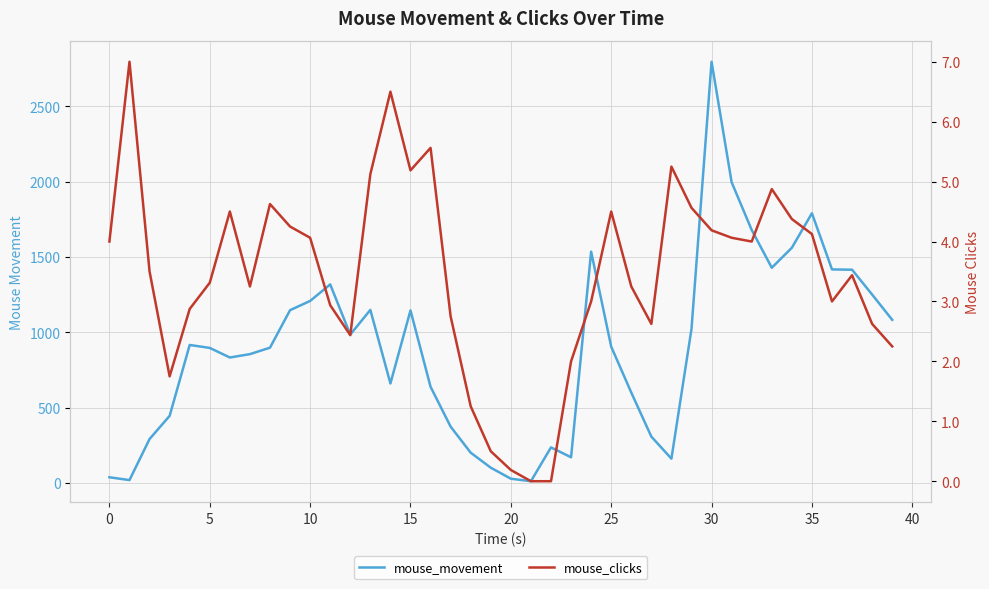

Reading right to left, transcribe all the data shown in this chart.

mouse_movement: 1082.2	1249.8	1414.8	1416.8	1789.4	1560.5	1427.8	1678.5	1995.3	2795.0	1021.5	160.8	307.0	599.6	904.0	1534.8	170.0	235.5	11.1	27.7	100.8	200.5	373.2	637.8	1144.4	660.0	1148.1	984.3	1317.3	1207.6	1146.2	897.3	854.5	832.2	895.8	915.3	444.8	291.2	18.6	37.2
mouse_clicks: 2.2	2.6	3.4	3.0	4.1	4.4	4.9	4.0	4.1	4.2	4.6	5.2	2.6	3.2	4.5	3.0	2.0	0.0	0.0	0.2	0.5	1.2	2.8	5.6	5.2	6.5	5.1	2.4	2.9	4.1	4.2	4.6	3.2	4.5	3.3	2.9	1.8	3.5	7.0	4.0